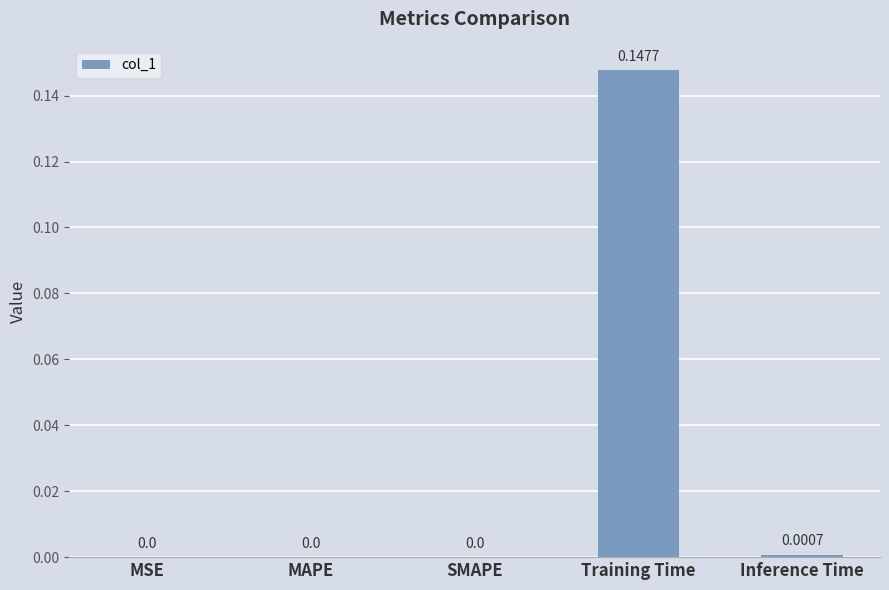

At which category does the chart reach its peak across all series?

Training Time